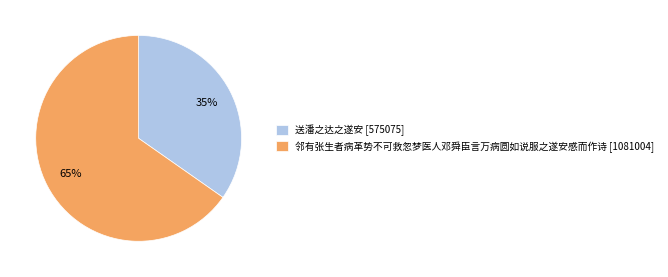

What is the ratio of the value at 邻有张生者病革势不可救忽梦医人邓舜臣言万病圆如说服之遂安感而作诗 to the value at 送潘之达之遂安?

1.9